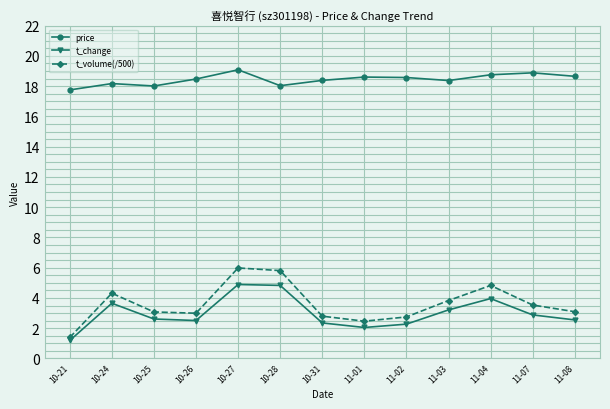

Rank the series by their maximum value, from highest to lowest.

price, t_volume(/500), t_change